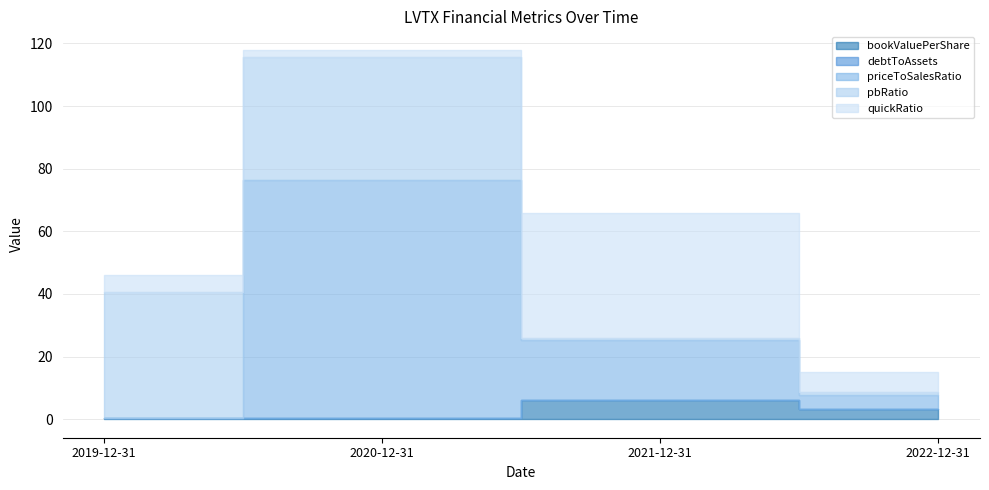

Reading left to right, transcribe all the data shown in this chart.

bookValuePerShare: 0.3	0.3	6.0	3.3
debtToAssets: 0.2	0.2	0.0	0.0
priceToSalesRatio: 0.0	76.0	19.2	4.4
pbRatio: 40.2	39.0	0.8	1.0
quickRatio: 5.3	2.4	39.8	6.2